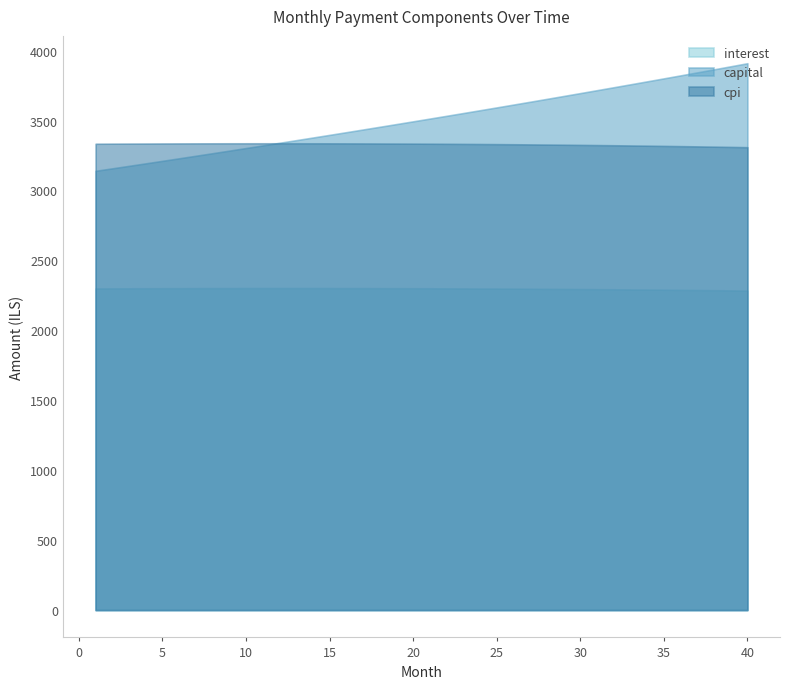

Rank the series by their maximum value, from highest to lowest.

capital, cpi, interest